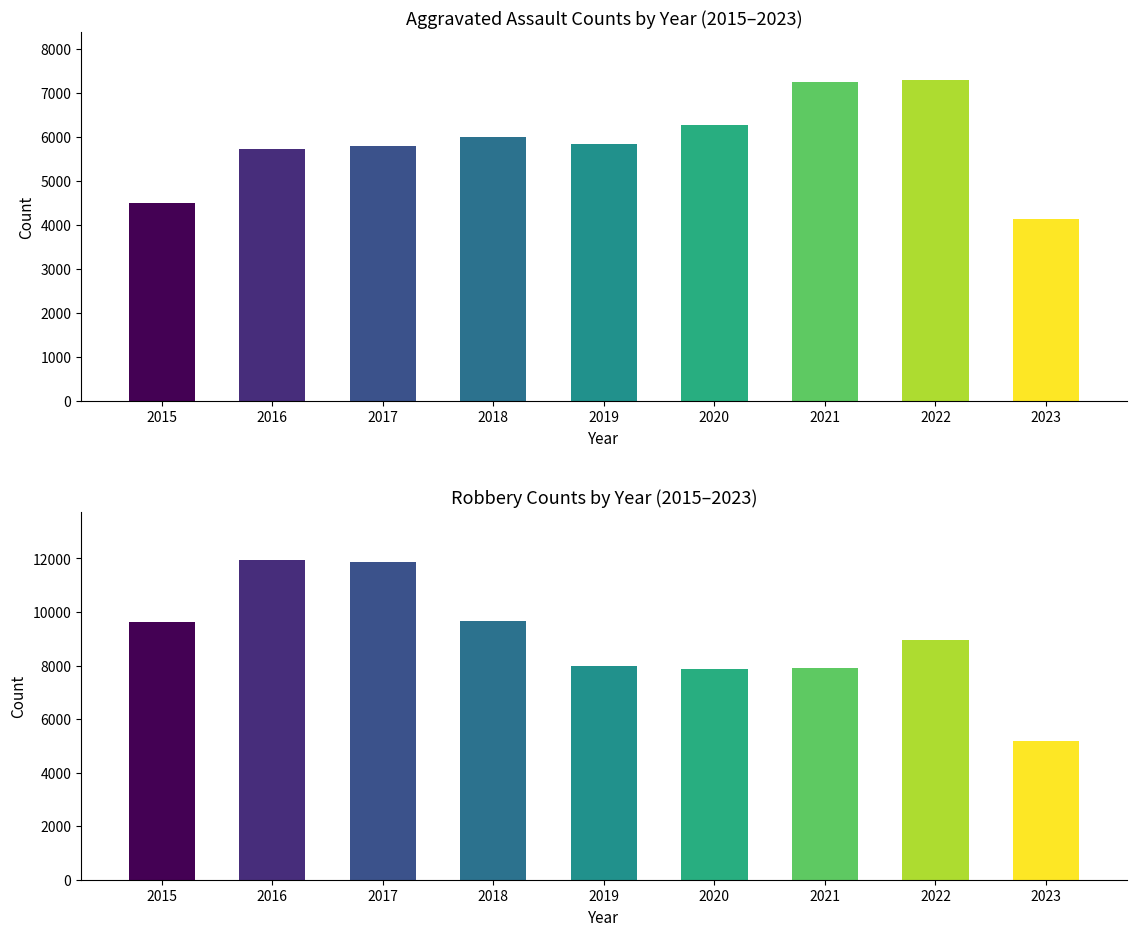

At which label does Robbery reach its minimum?

2023